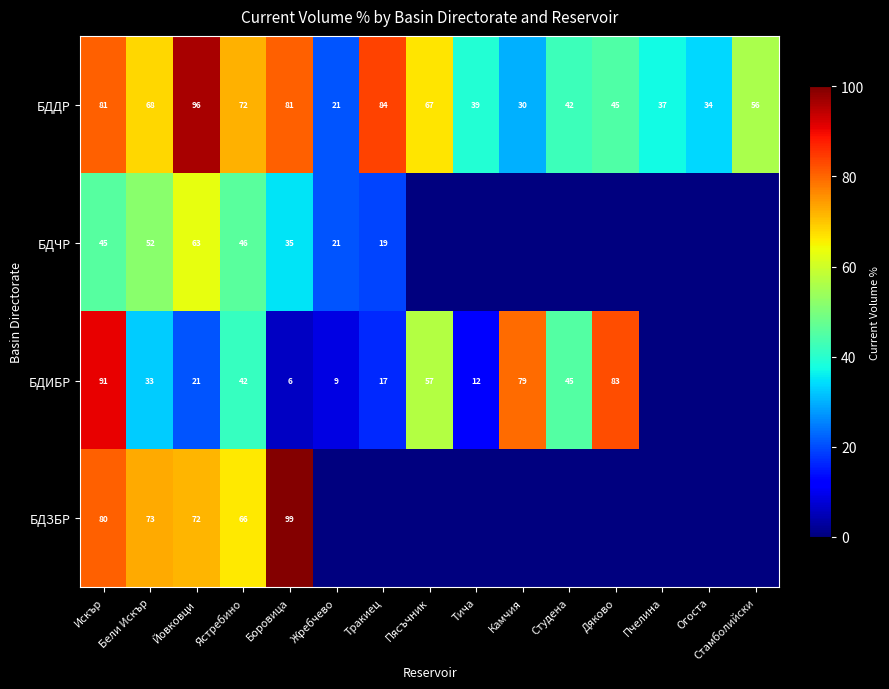

What is the approximate value of БДДР at Огоста?

34